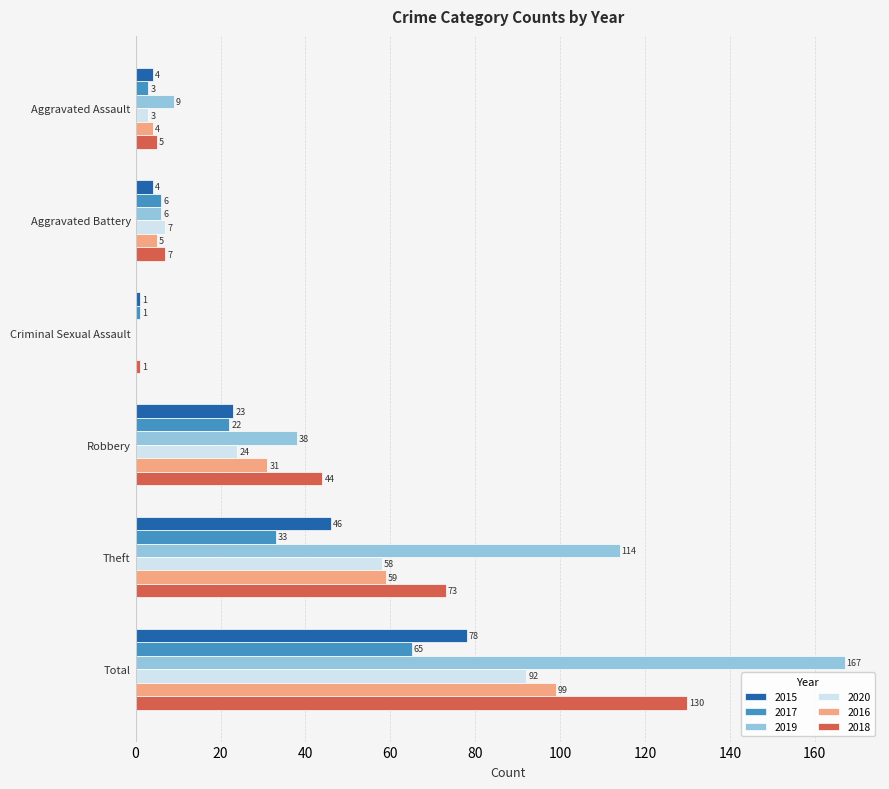

What are all the series names shown in the legend?

2015, 2017, 2019, 2020, 2016, 2018